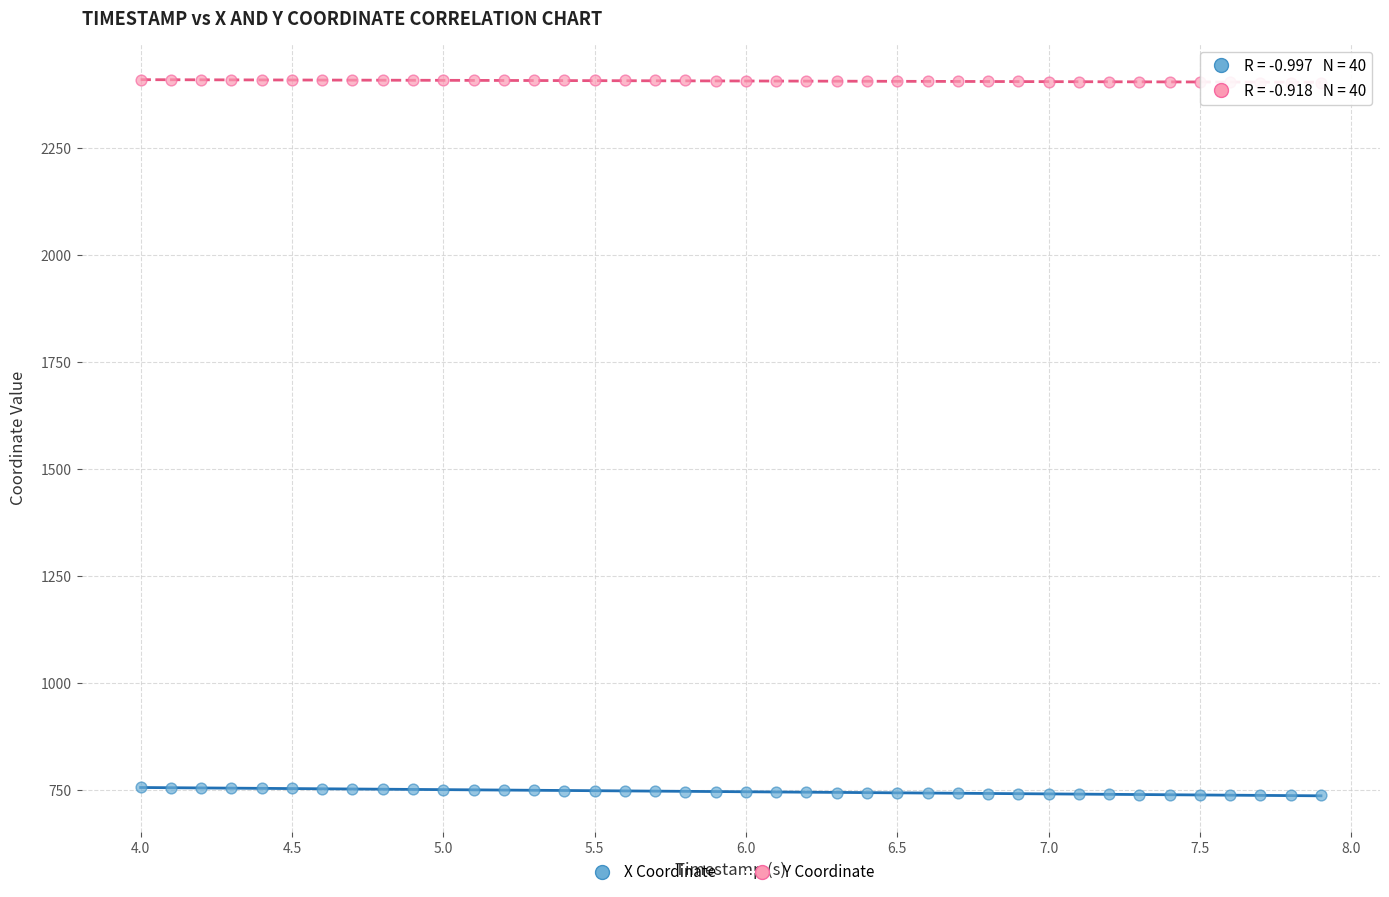

What are all the series names shown in the legend?

X Coordinate, Y Coordinate